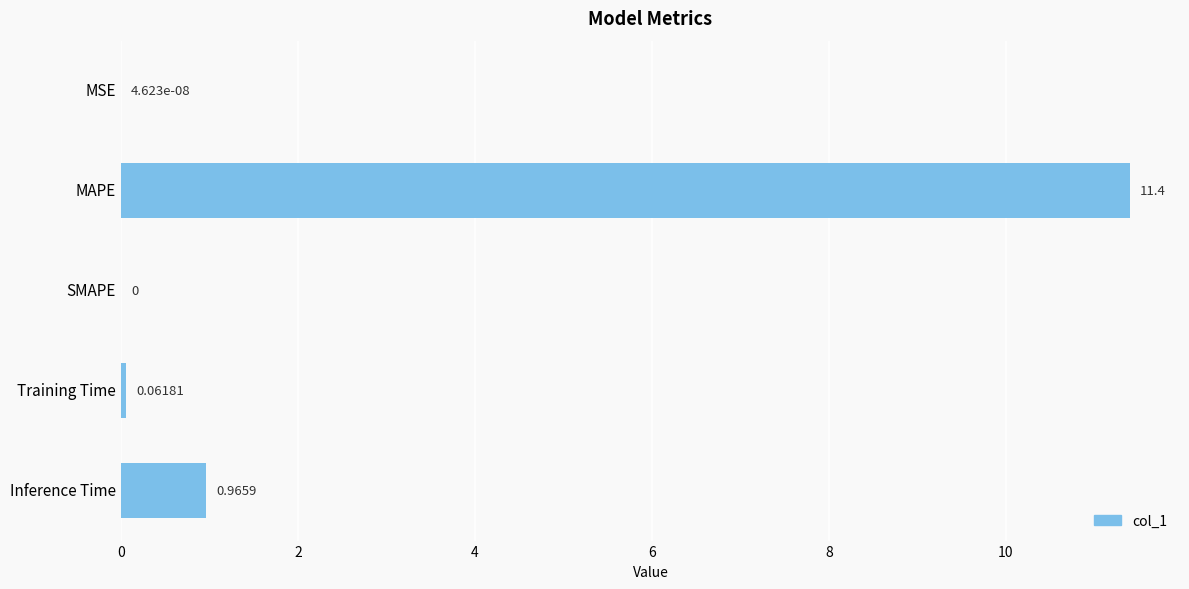

Count the number of data series in this chart.

1